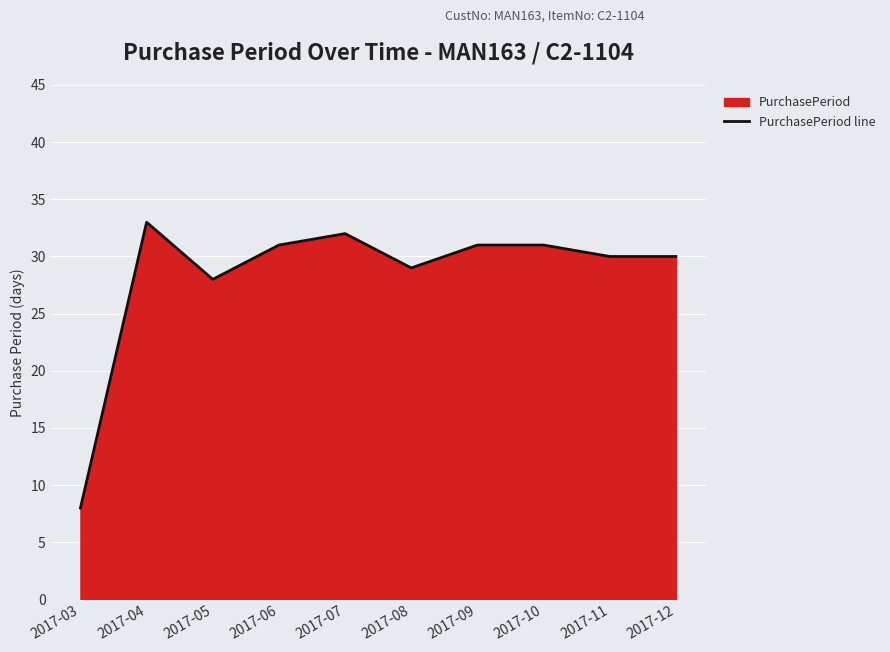

What is the value of the 1st point from the left?

8